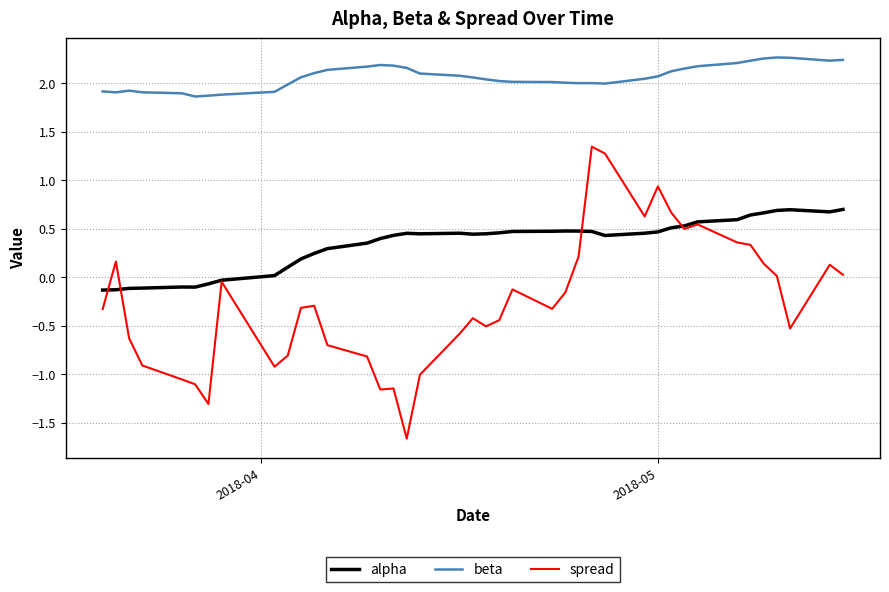

What is the lowest value of the beta series?

1.9